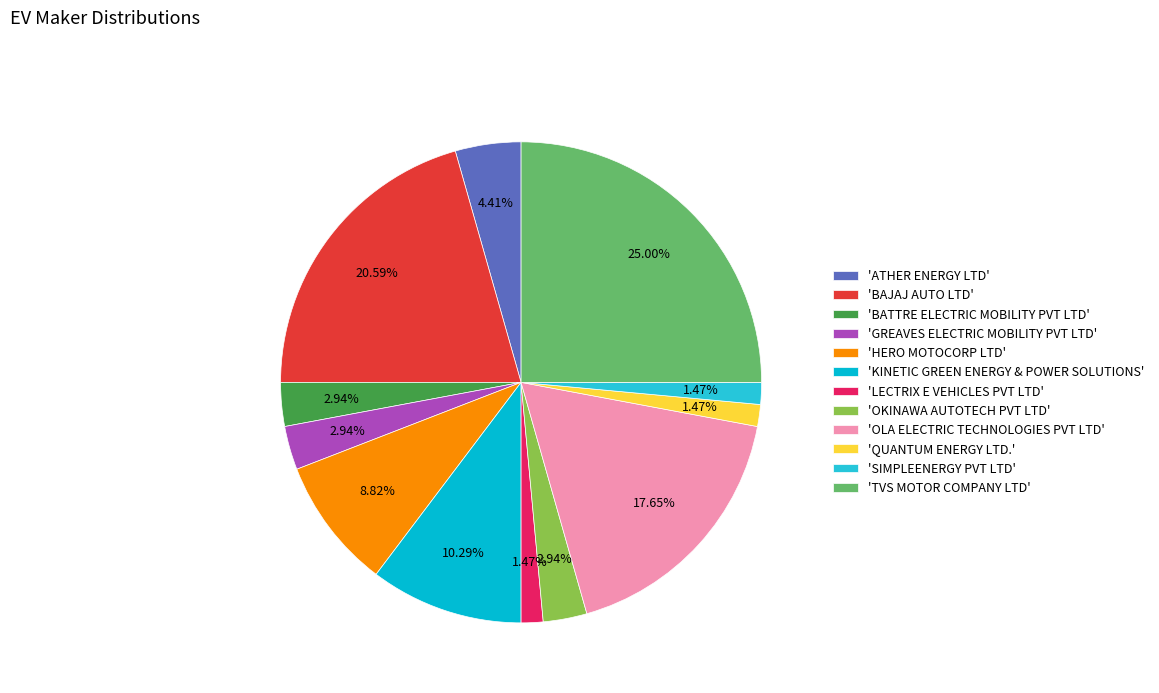

To the nearest percent, what is the difference between the largest and smallest slice percentages?

24%